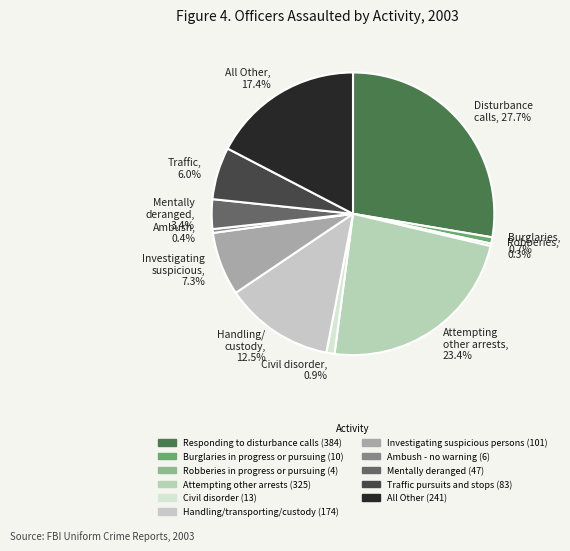

What is the largest slice in the pie chart?

Disturbance calls, 27.7%